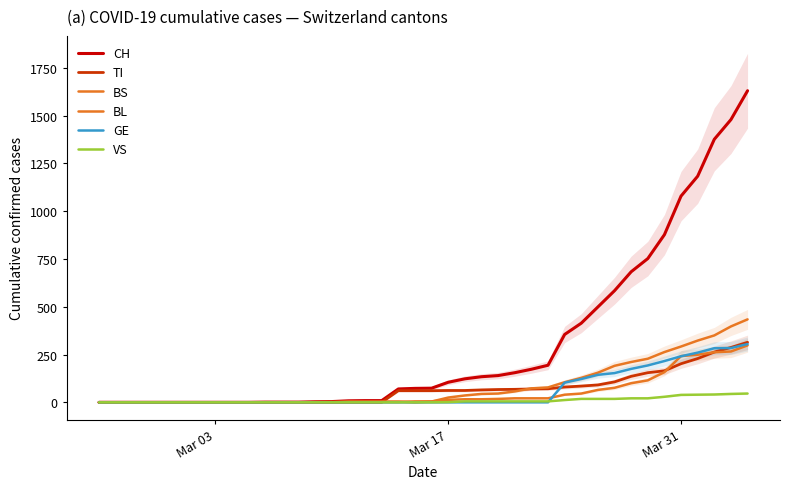

True or false: GE has a value of -93 at Mar 03.

False